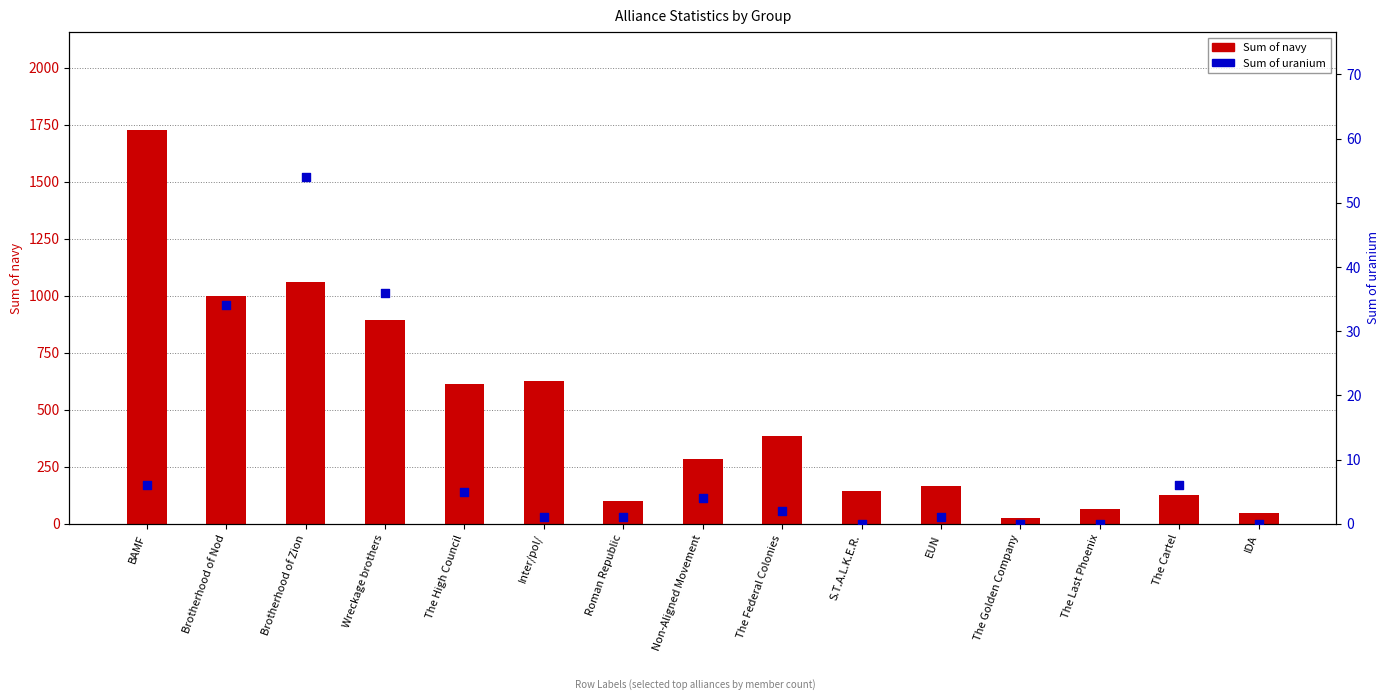

Which series reaches the minimum Y coordinate?

Sum of uranium